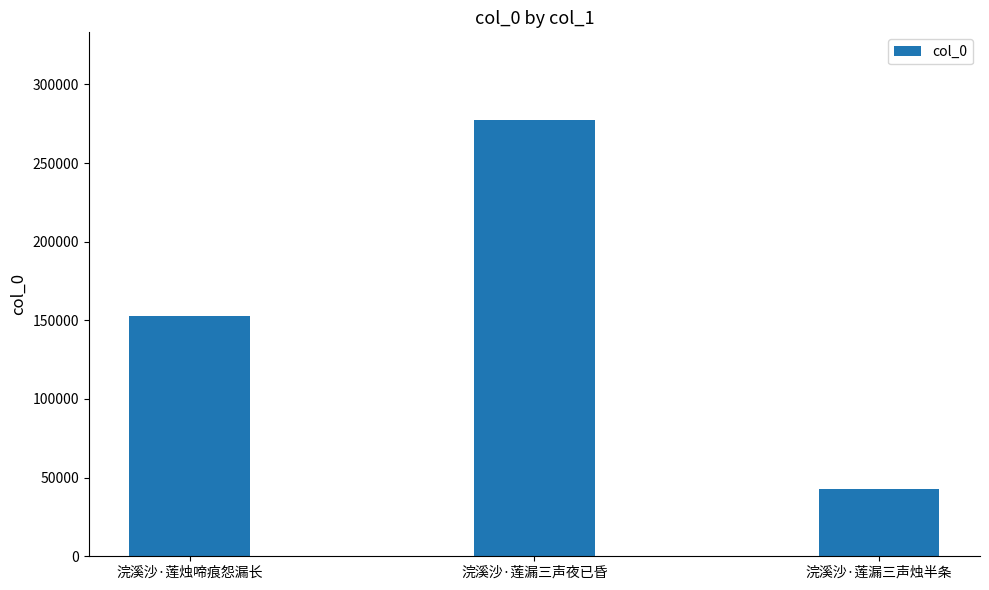

What is the change in value from 浣溪沙·莲烛啼痕怨漏长 to 浣溪沙·莲漏三声烛半条?

-109926